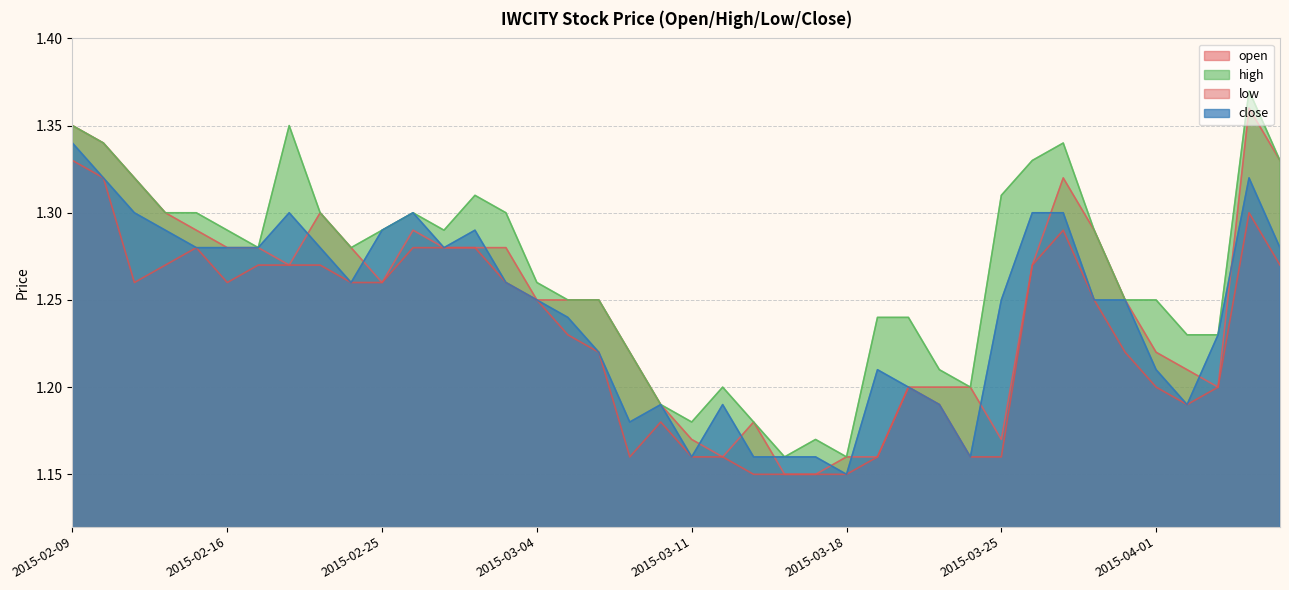

What is the label of the 27th point from the left?

2015-03-19